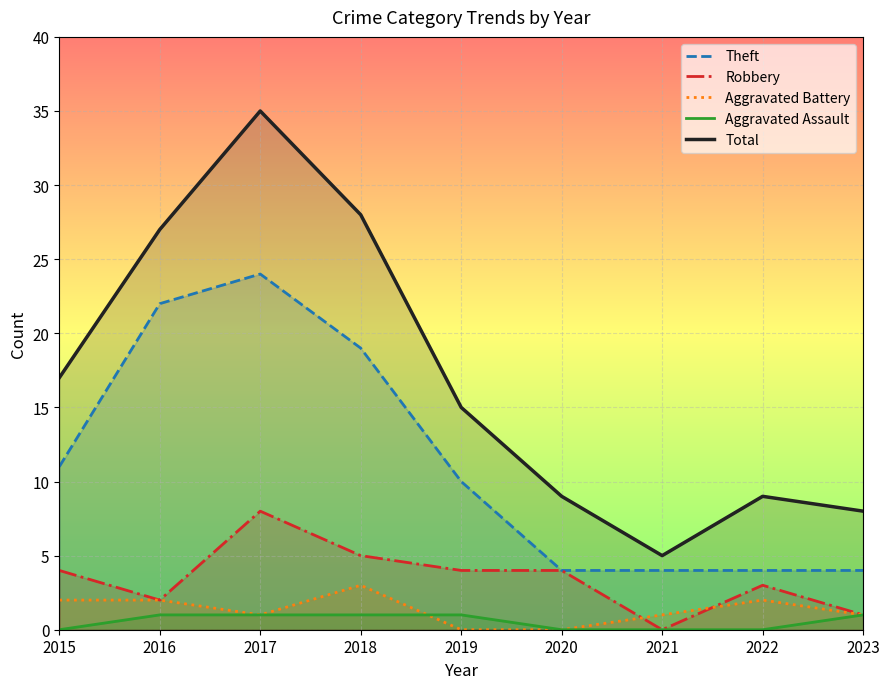

True or false: Aggravated Battery has a value of 2 at 2022.

True